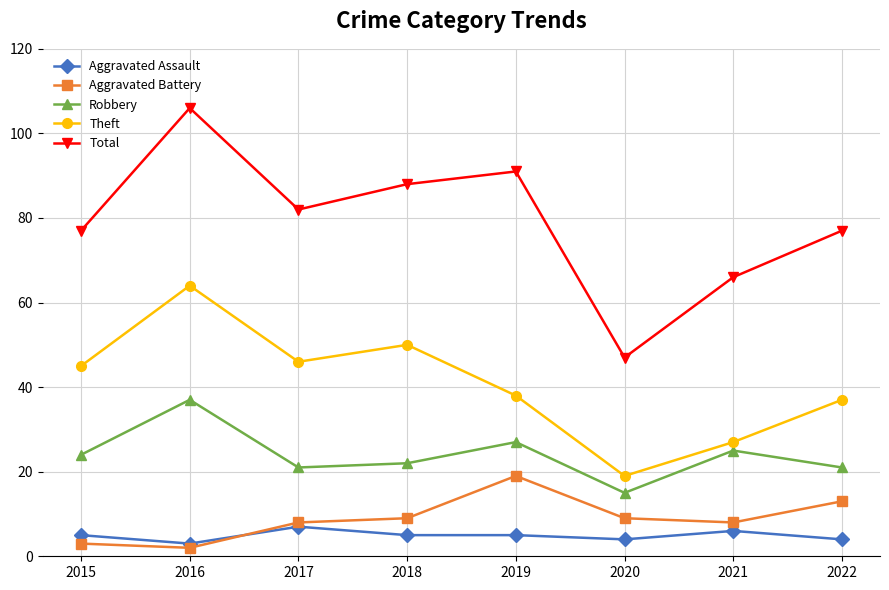

What is the total value across all series at 2022?

152